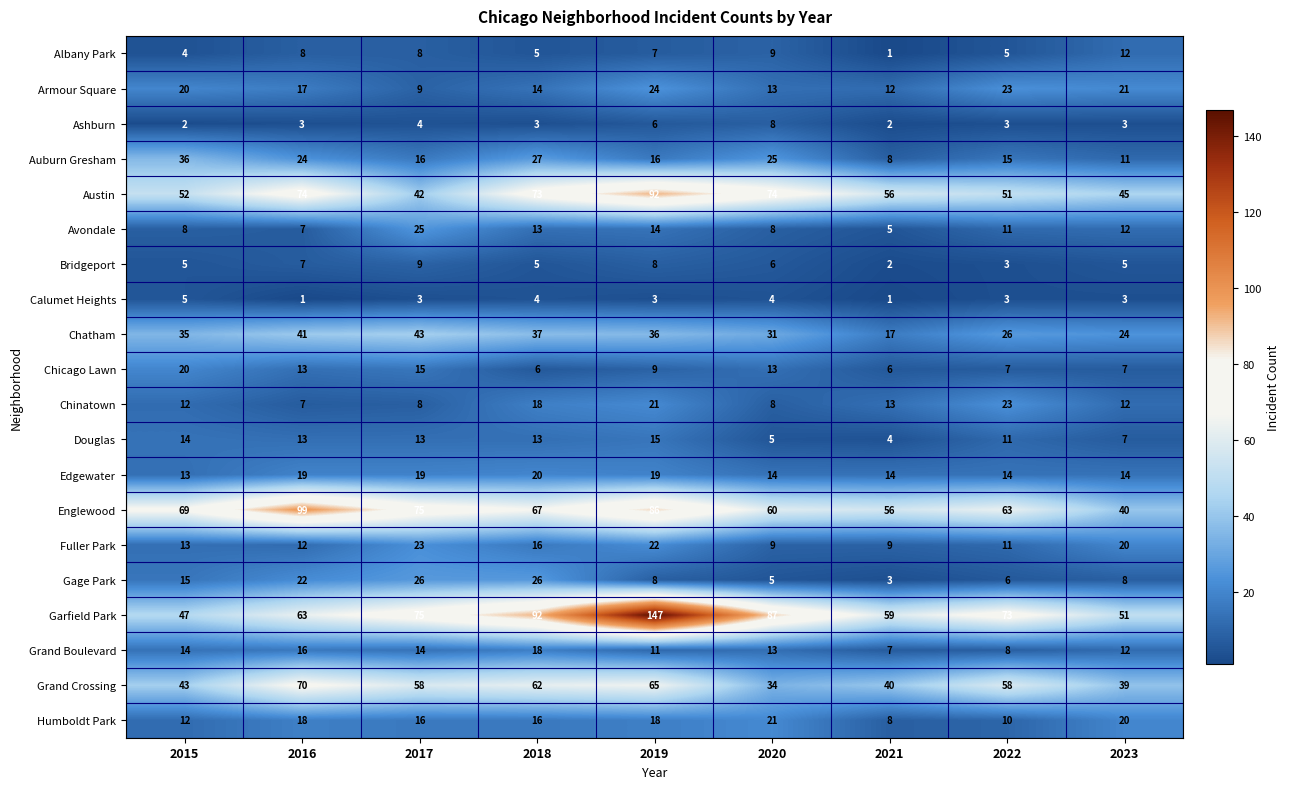

What is the smallest value displayed?

1